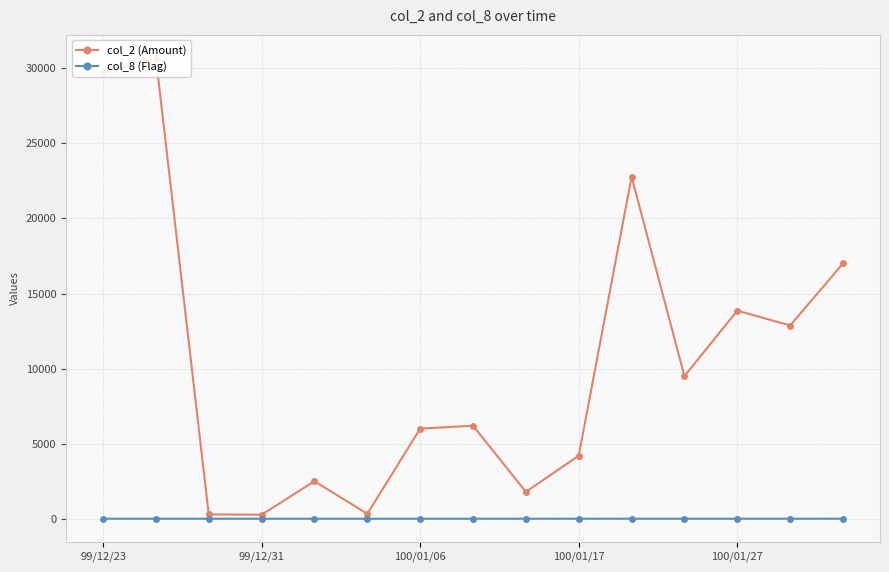

The value of col_2 (Amount) at 100/01/27 is 1460. True or false?

False